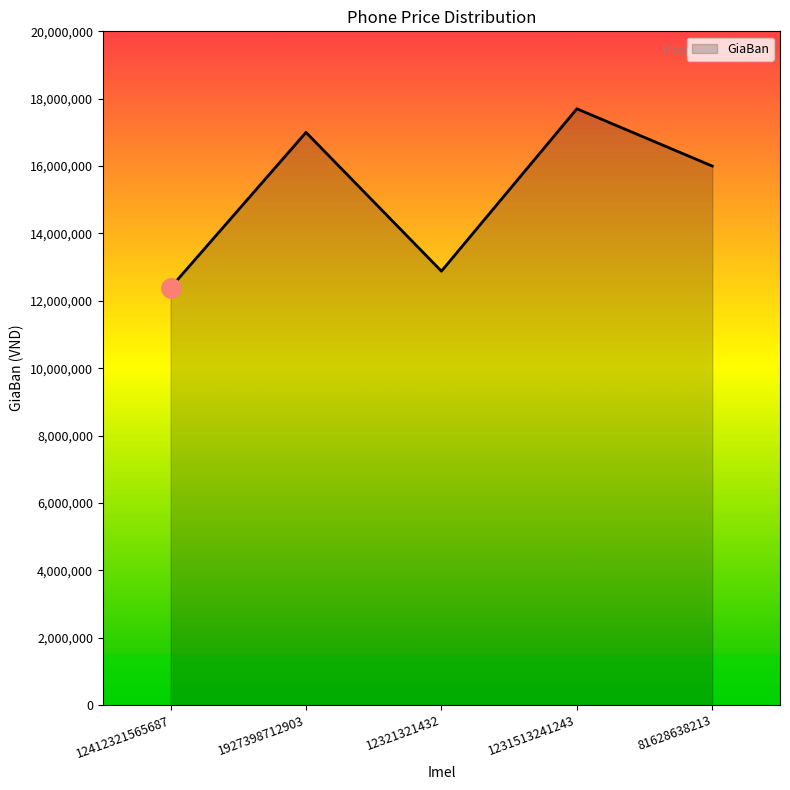

Rank the categories by value from highest to lowest.

1231513241243, 1927398712903, 81628638213, 12321321432, 12412321565687